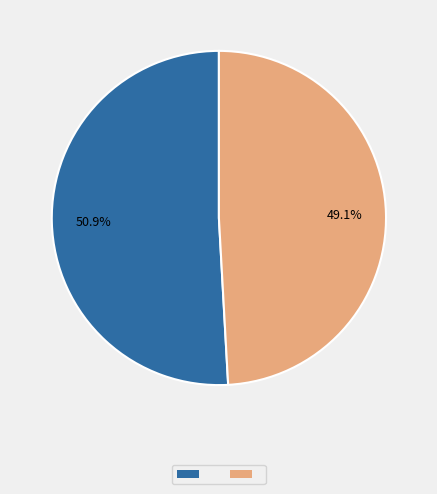

Does any single category account for the majority?

Yes